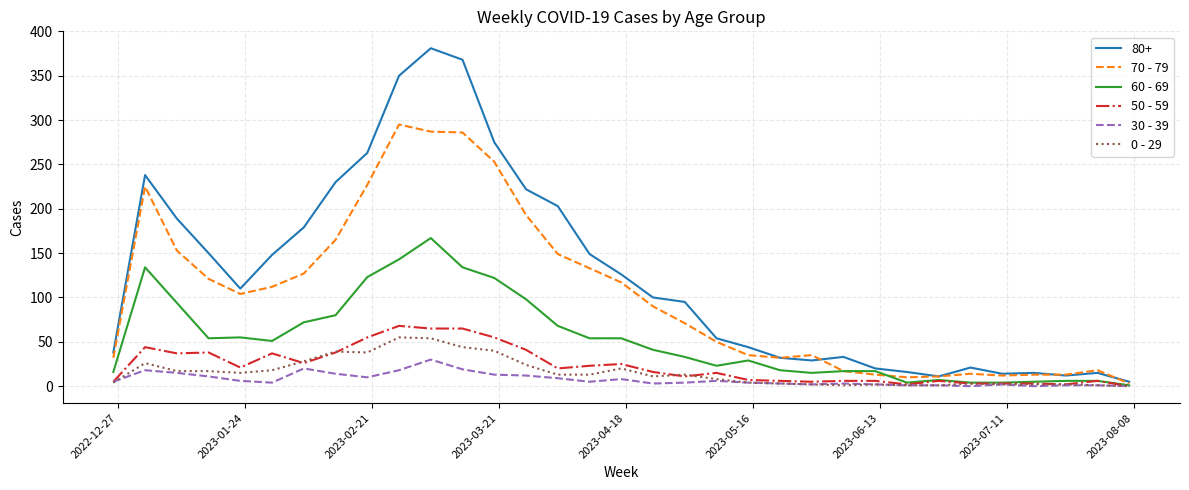

Which series has the largest total across all categories?

80+